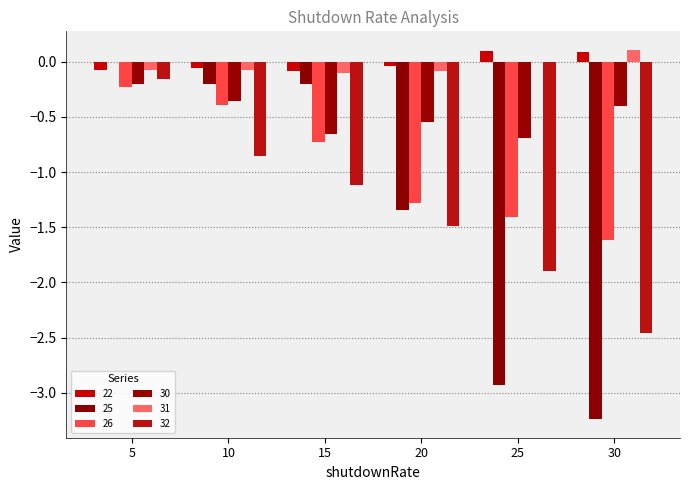

The 30 series shows -0.2 at 30. True or false?

False